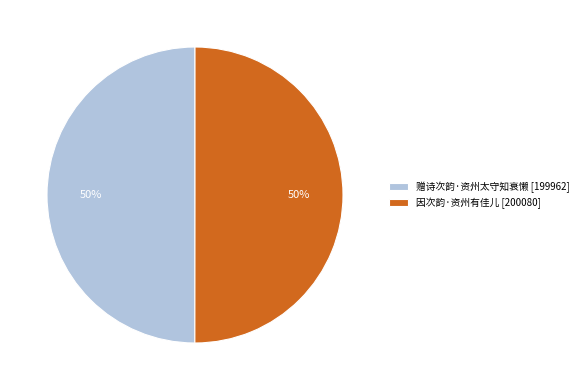

What percentage is the 因次韵·资州有佳儿 slice, to the nearest percent?

50%